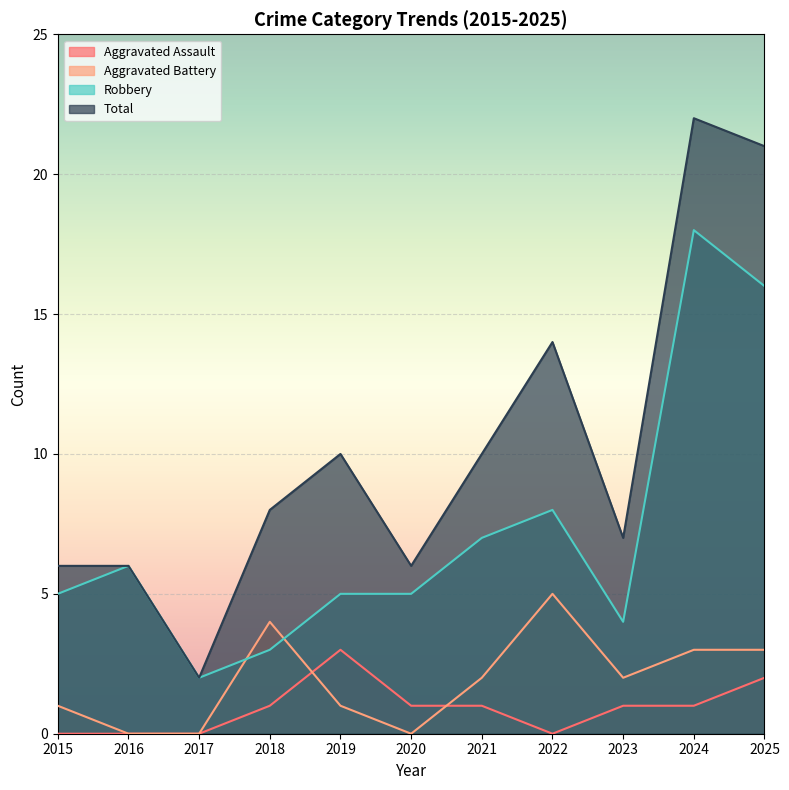

Which has a higher value, 2020 or 2016?

2020